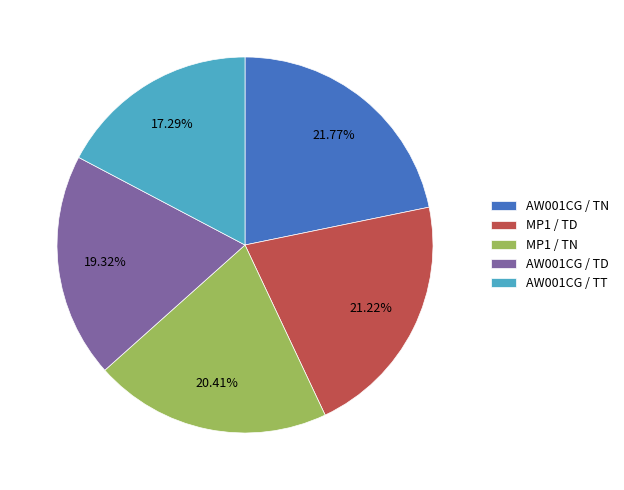

What is the ratio of the value at AW001CG / TD to the value at AW001CG / TN?

0.9